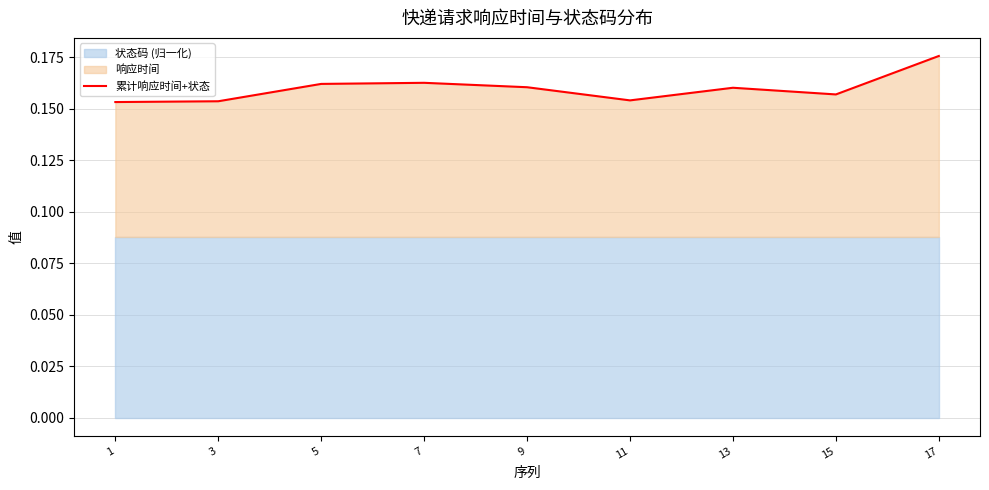

True or false: the data has more than 1 interior local peaks.

True